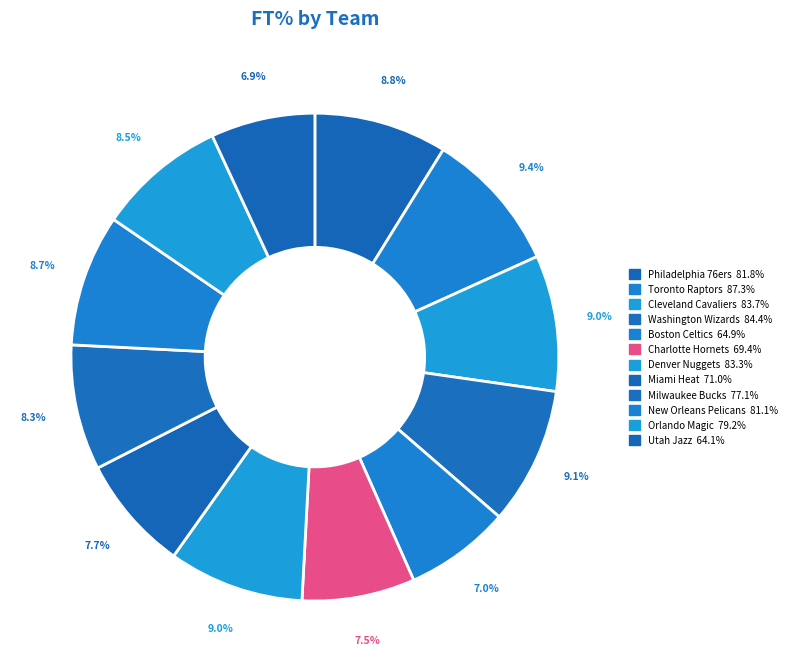

What is the smallest slice in the pie chart?

Utah Jazz